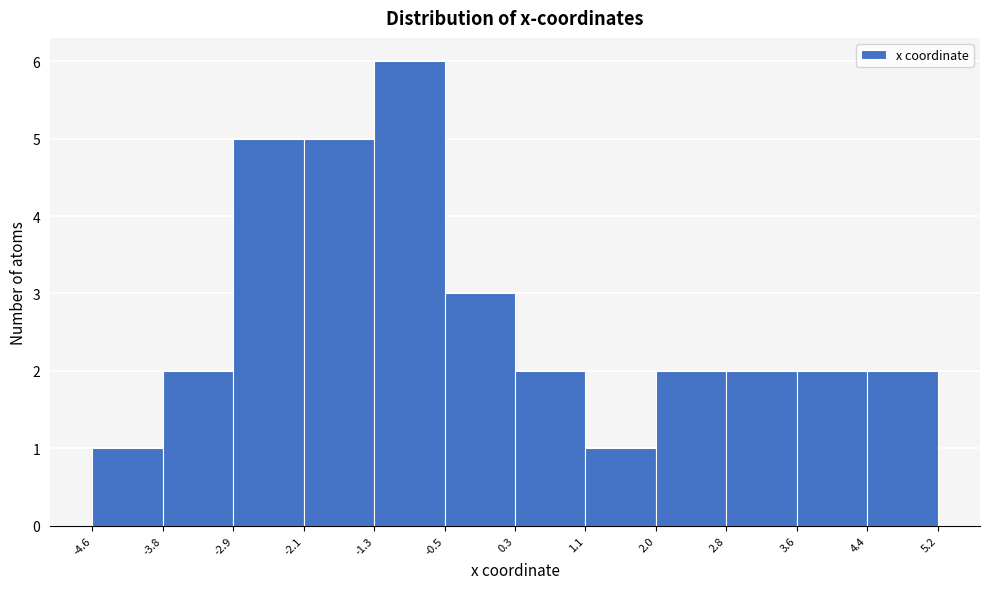

Reading left to right, list every bar in this chart as the range it spans on the x-axis followed by its height. The values are not printed on the chart, so give them approximately, as read against the axis.

-4.6 to -3.8: 1
-3.8 to -2.9: 2
-2.9 to -2.1: 5
-2.1 to -1.3: 5
-1.3 to -0.5: 6
-0.5 to 0.3: 3
0.3 to 1.1: 2
1.1 to 2.0: 1
2.0 to 2.8: 2
2.8 to 3.6: 2
3.6 to 4.4: 2
4.4 to 5.2: 2